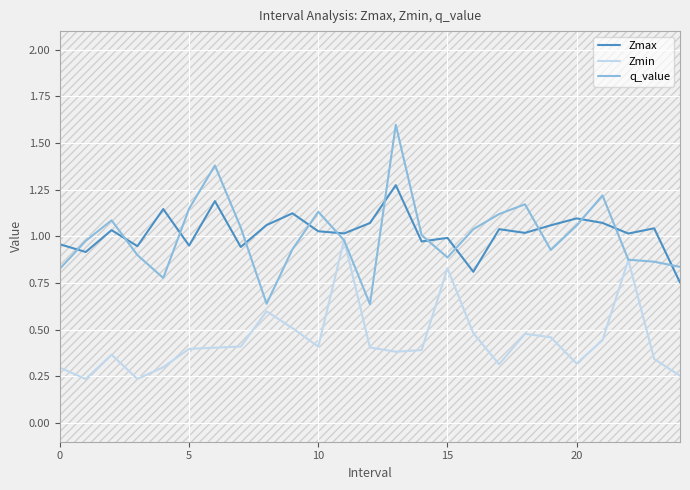

True or false: Zmax has a value of 1.4 at 5.

False